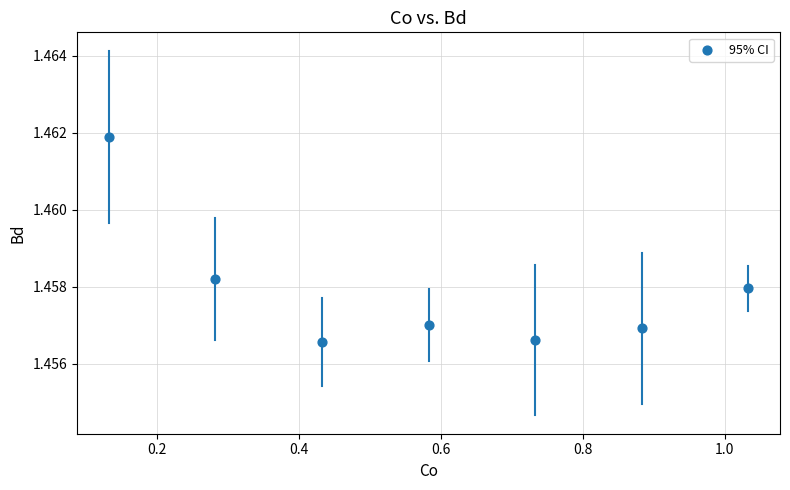

What is the average X value?

0.6